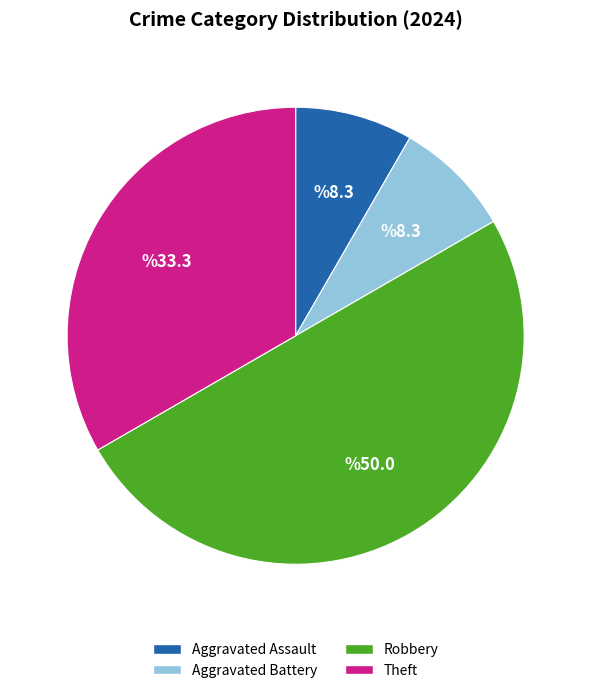

Which has a higher value, Robbery or Aggravated Assault?

Robbery